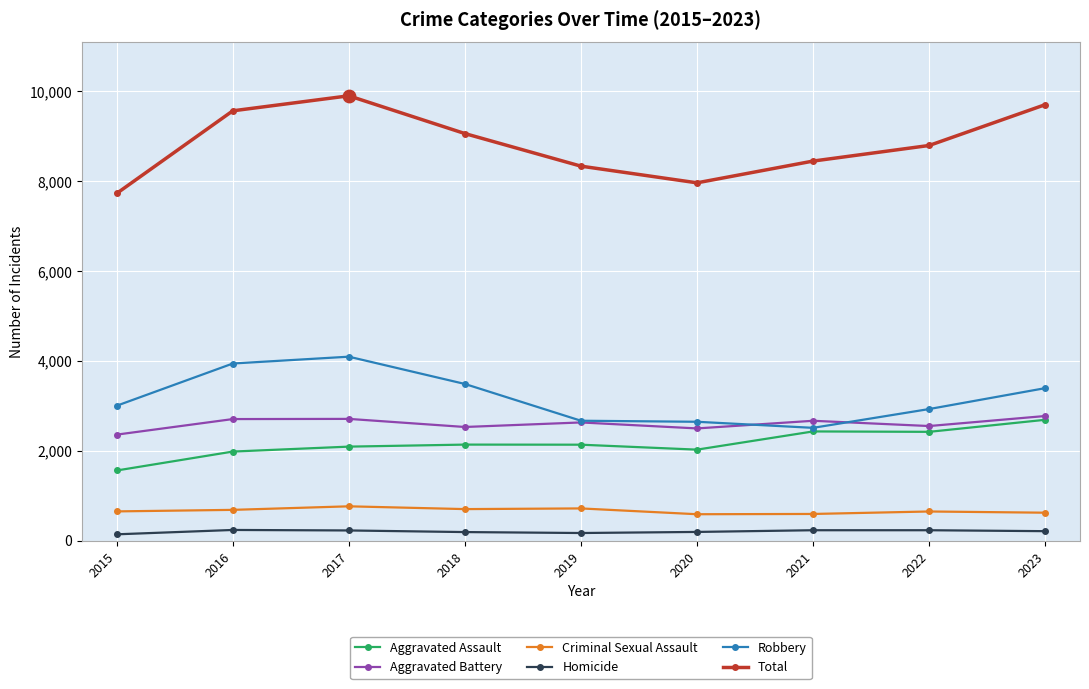

Which series has the largest range (max minus min)?

Total